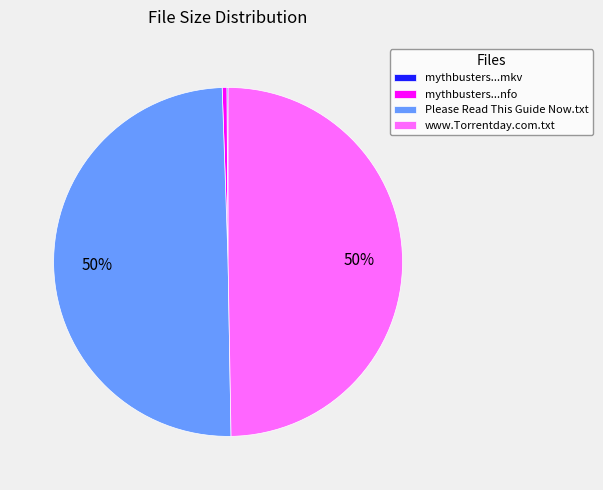

To the nearest percent, what is the combined percentage of mythbusters...nfo and www.Torrentday.com.txt?

50%